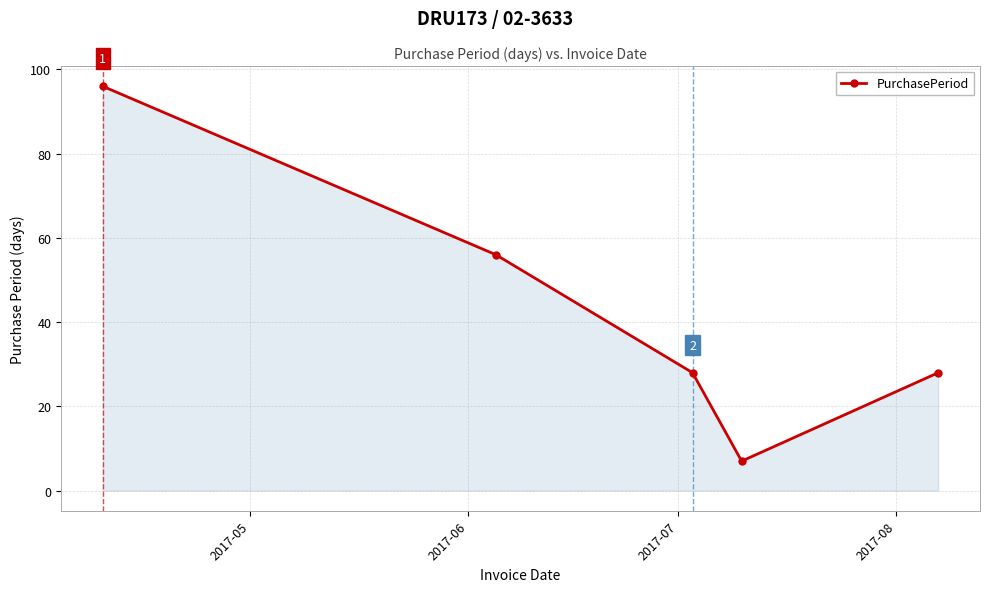

What is the sum of all values?

215